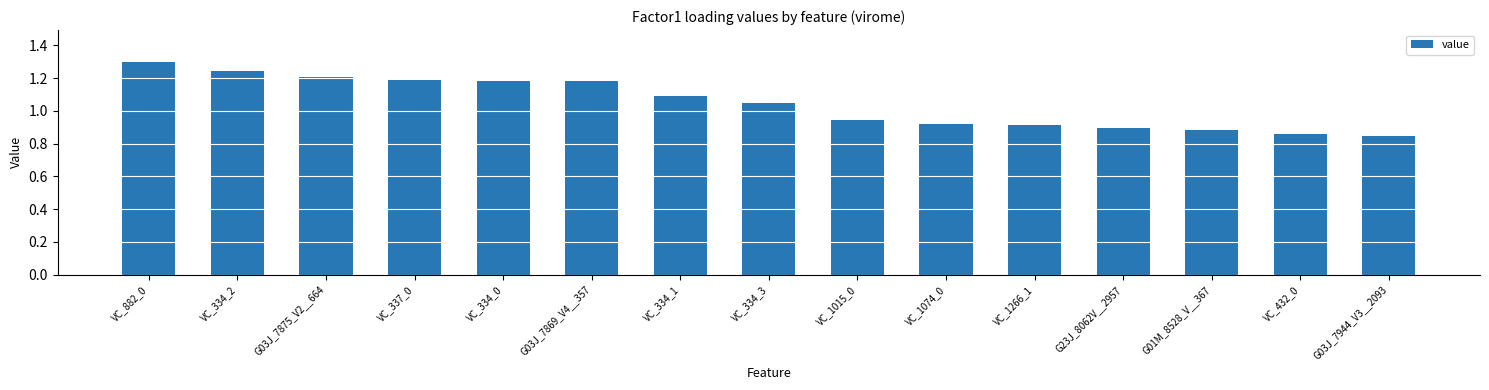

What is the label of the 2nd bar from the left?

VC_334_2